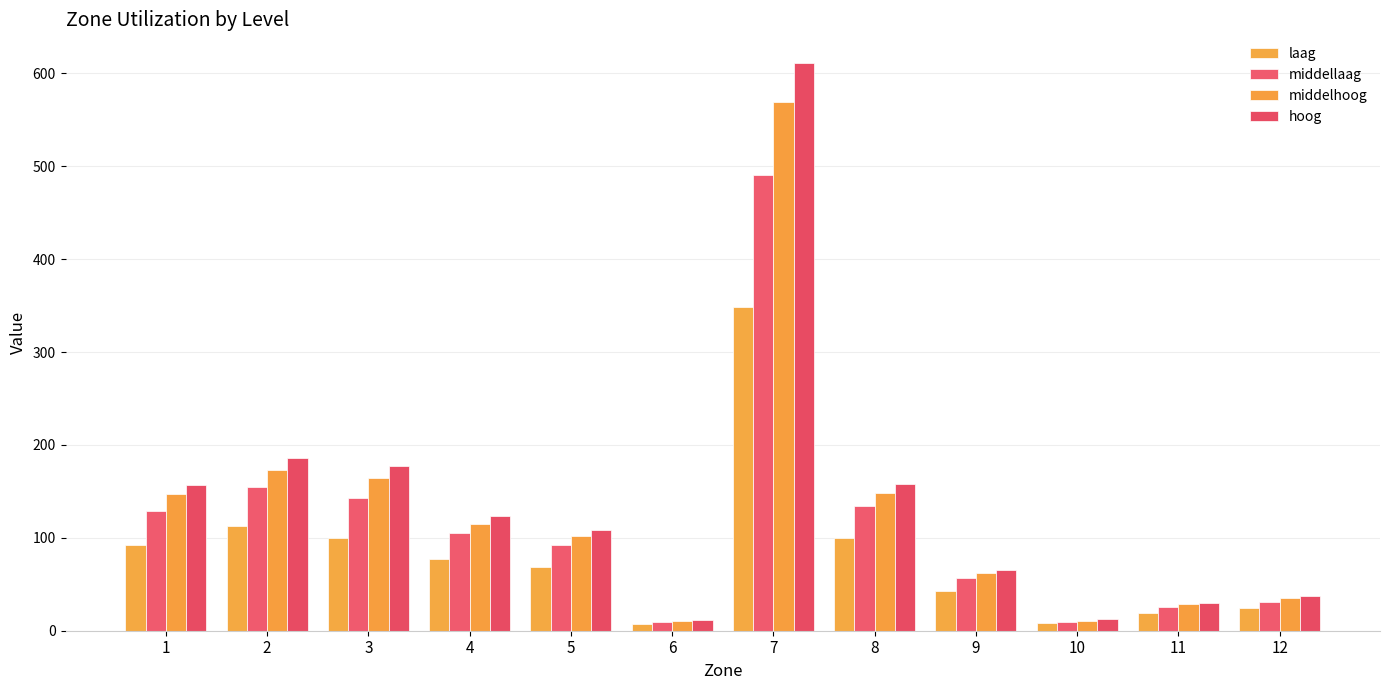

True or false: laag has a value of 53.0 at 1.

False